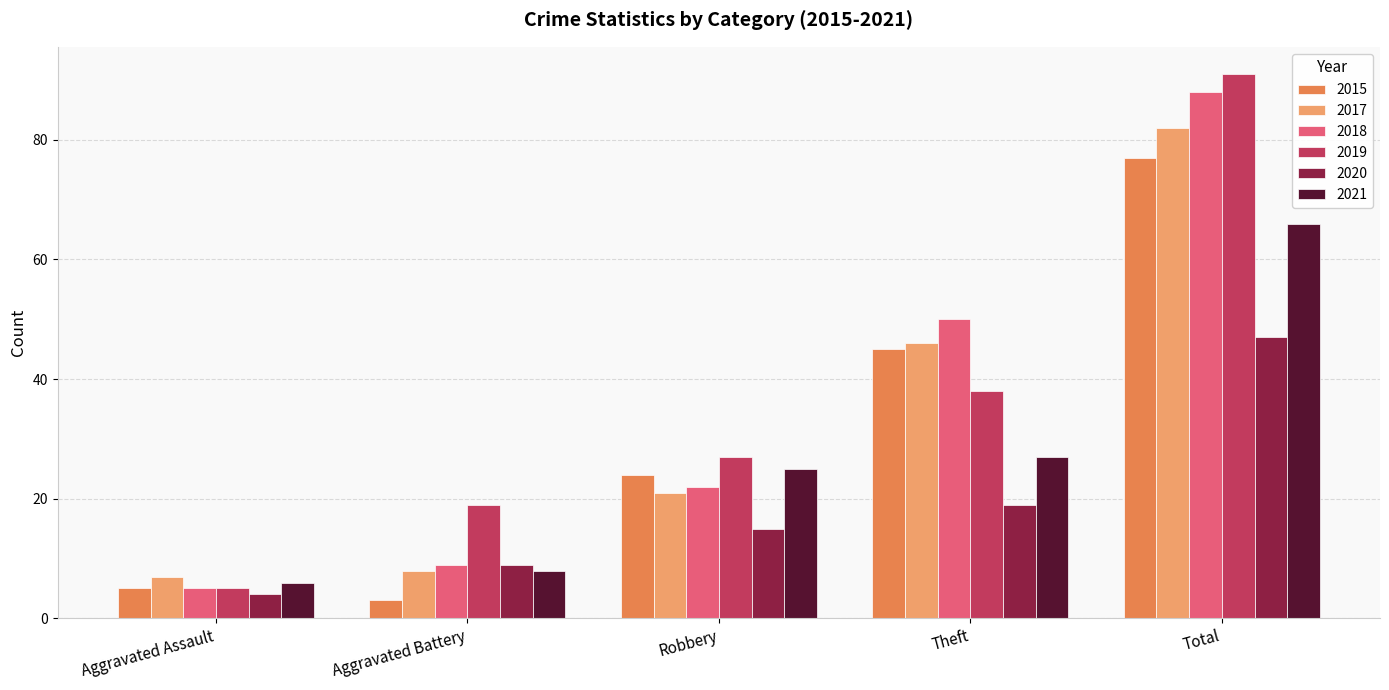

List the series in order of their peak value, highest first.

2019, 2018, 2017, 2015, 2021, 2020